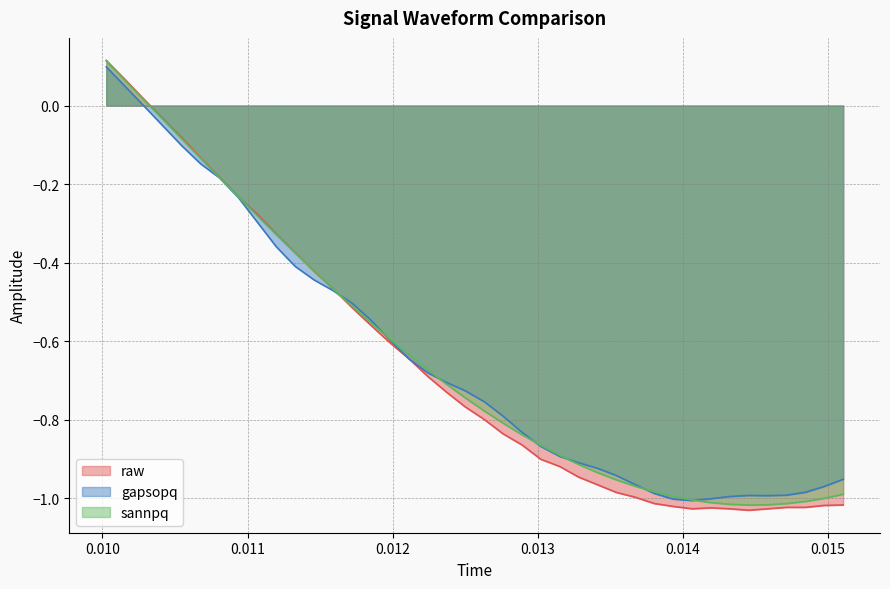

What is the value of the raw point at the 39th from the left?

-1.0